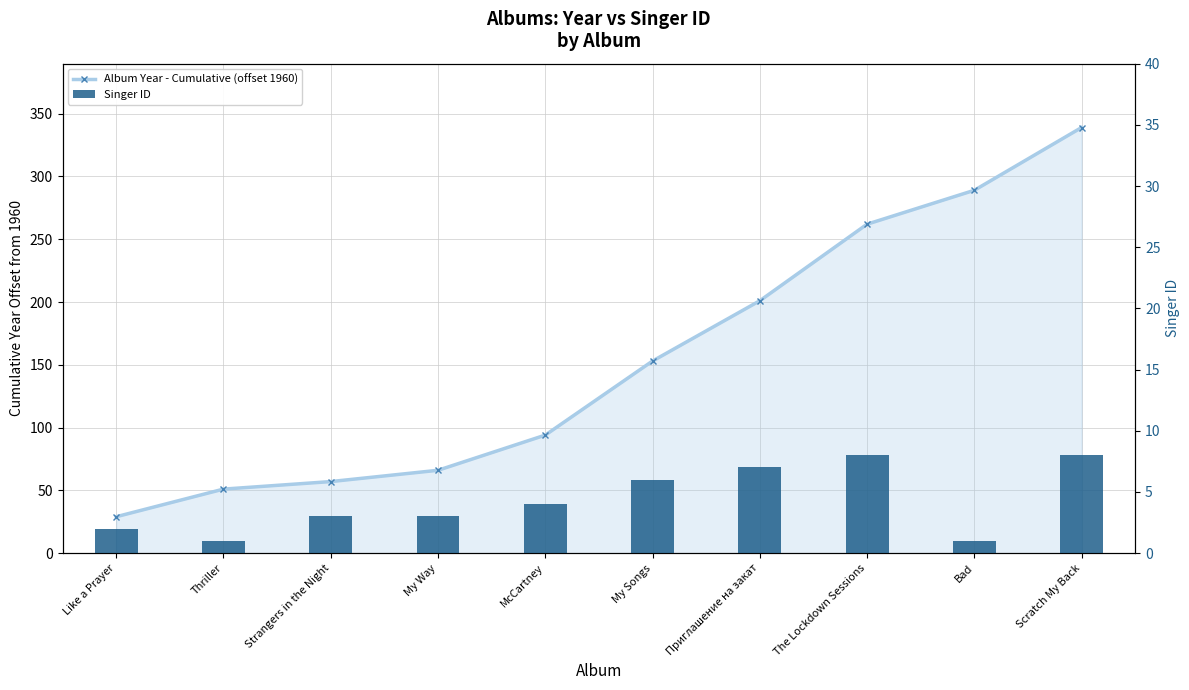

Reading left to right, extract all data points from this chart.

Album Year - Cumulative (offset 1960): 29	51	57	66	94	153	201	262	289	339
Singer ID: 2	1	3	3	4	6	7	8	1	8